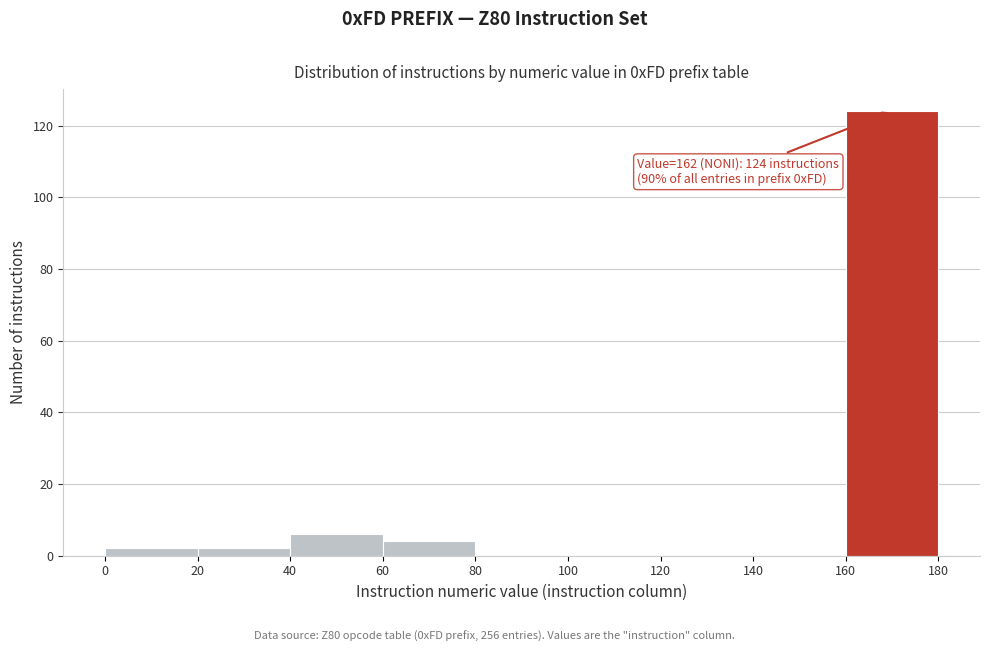

Over which range of the x-axis is the bar tallest?

160 to 180